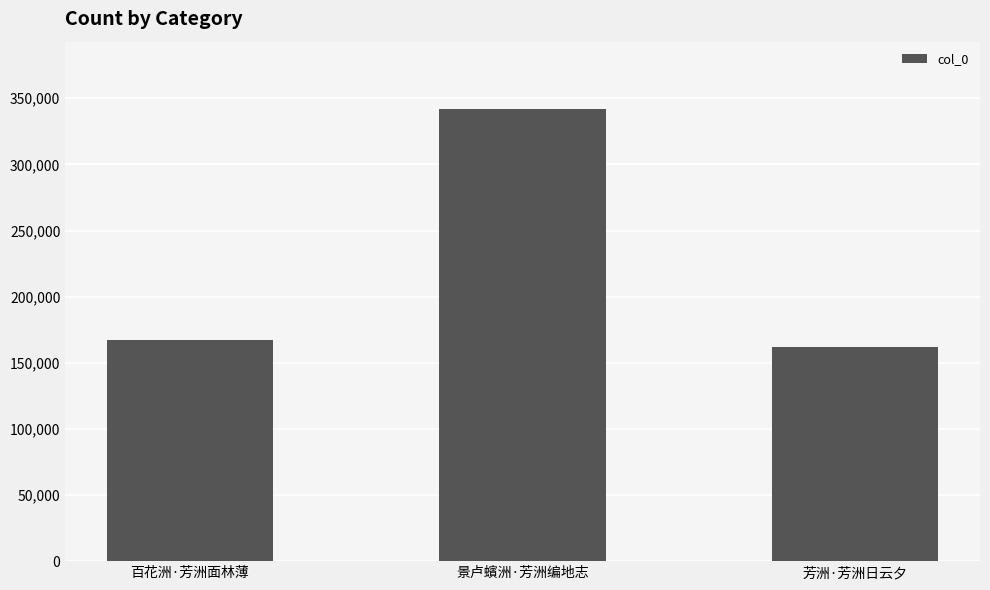

What is the label of the 1st bar from the right?

芳洲·芳洲日云夕